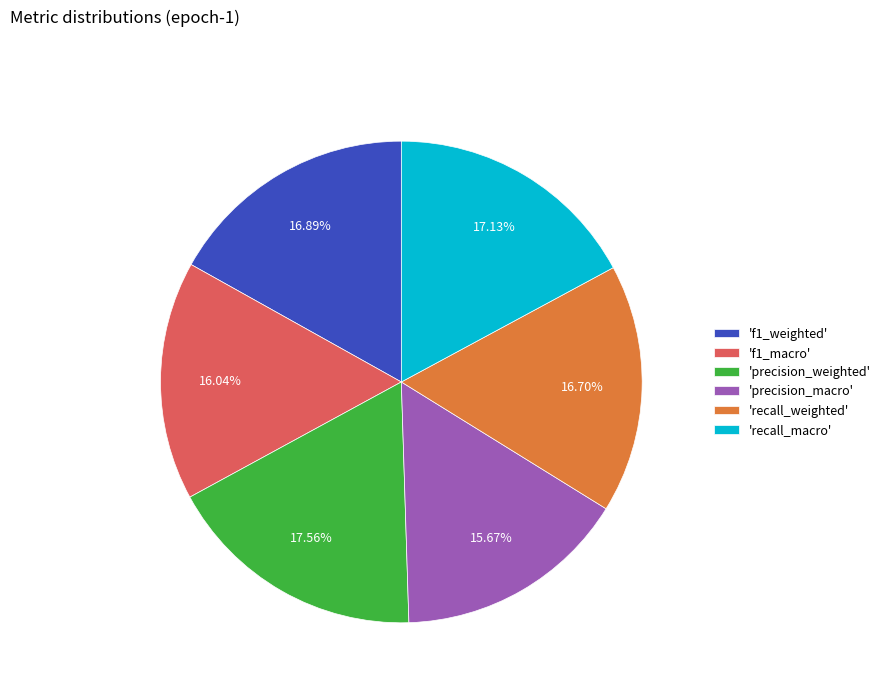

To the nearest percent, what is the average slice percentage?

17%